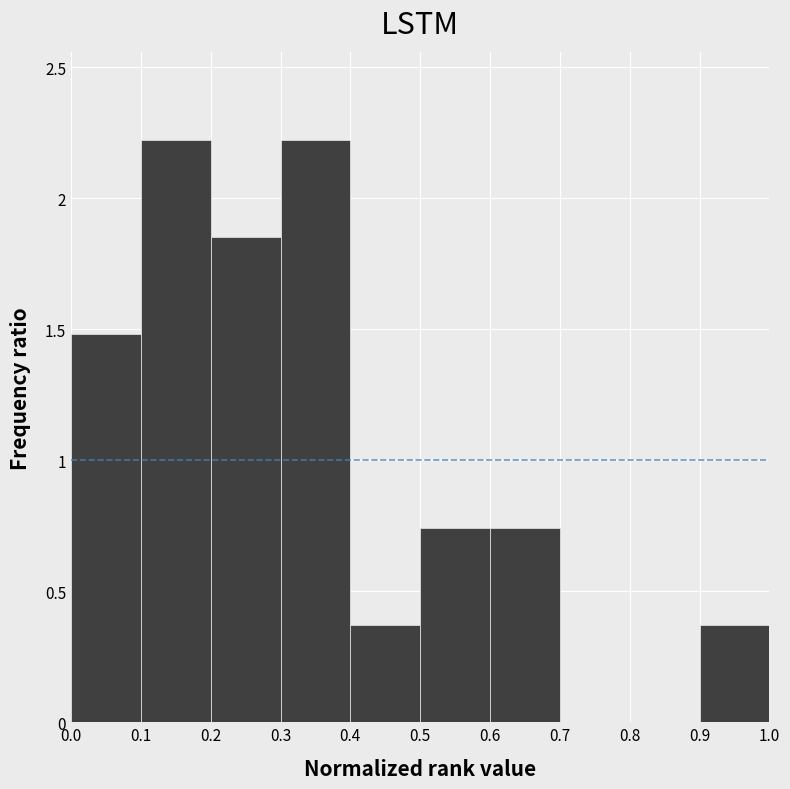

Reading left to right, transcribe this chart: for each bar, give the range it covers on the x-axis and its height. The values are not printed on the chart, so give them approximately, as read against the axis.

0.0 to 0.1: 1.50
0.1 to 0.2: 2.20
0.2 to 0.3: 1.85
0.3 to 0.4: 2.20
0.4 to 0.5: 0.35
0.5 to 0.6: 0.75
0.6 to 0.7: 0.75
0.7 to 0.8: 0
0.8 to 0.9: 0
0.9 to 1.0: 0.35